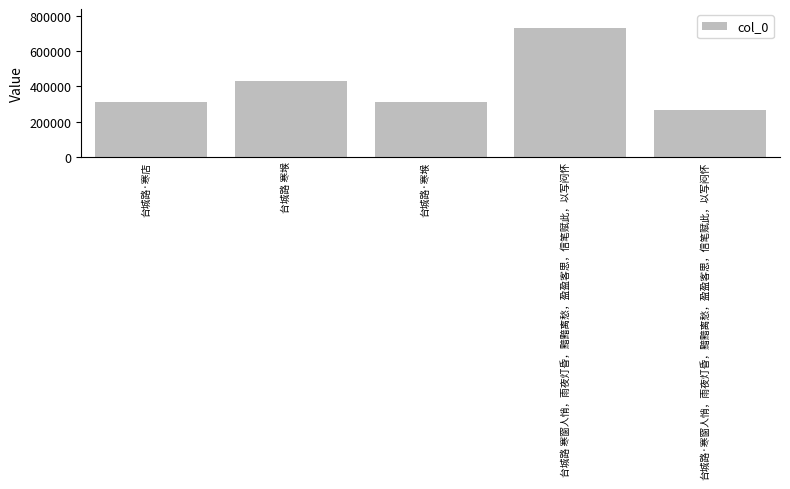

What is the difference between the second highest and second lowest values?

121487